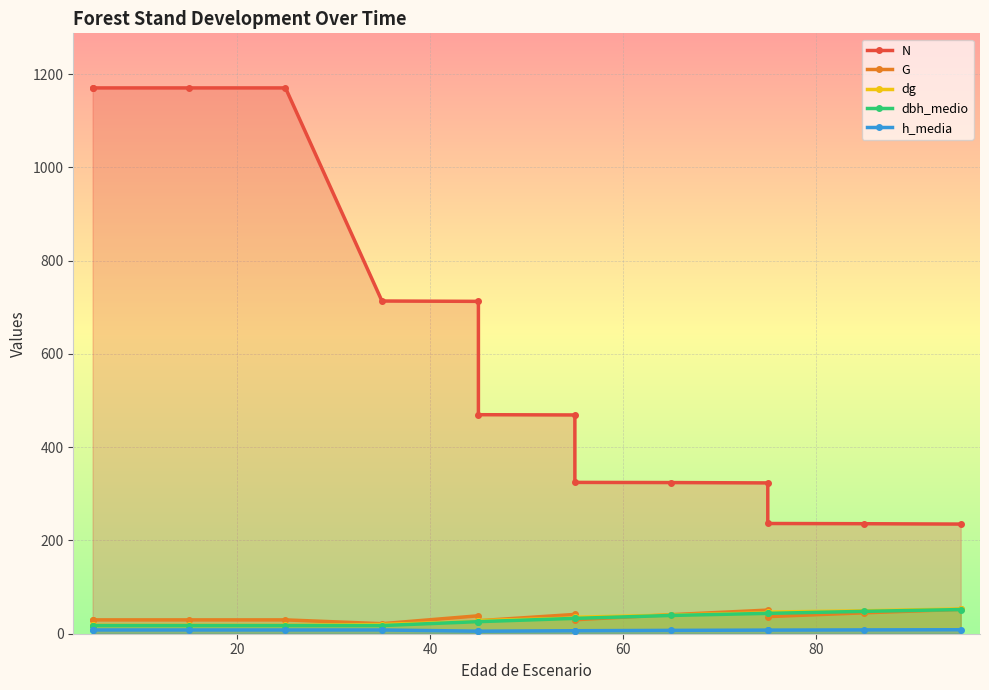

True or false: N and dg intersect in this chart.

False